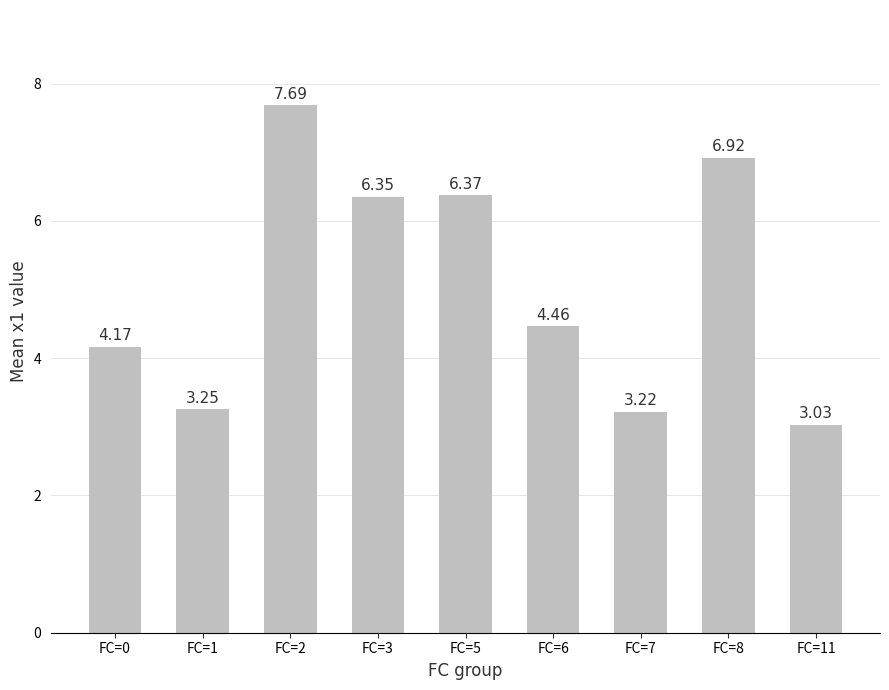

What is the sum of all values?

45.5